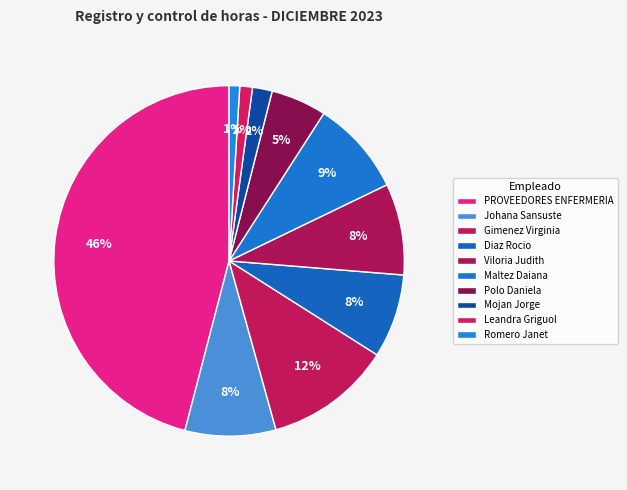

True or false: Leandra Griguol accounts for 10% of the total.

False